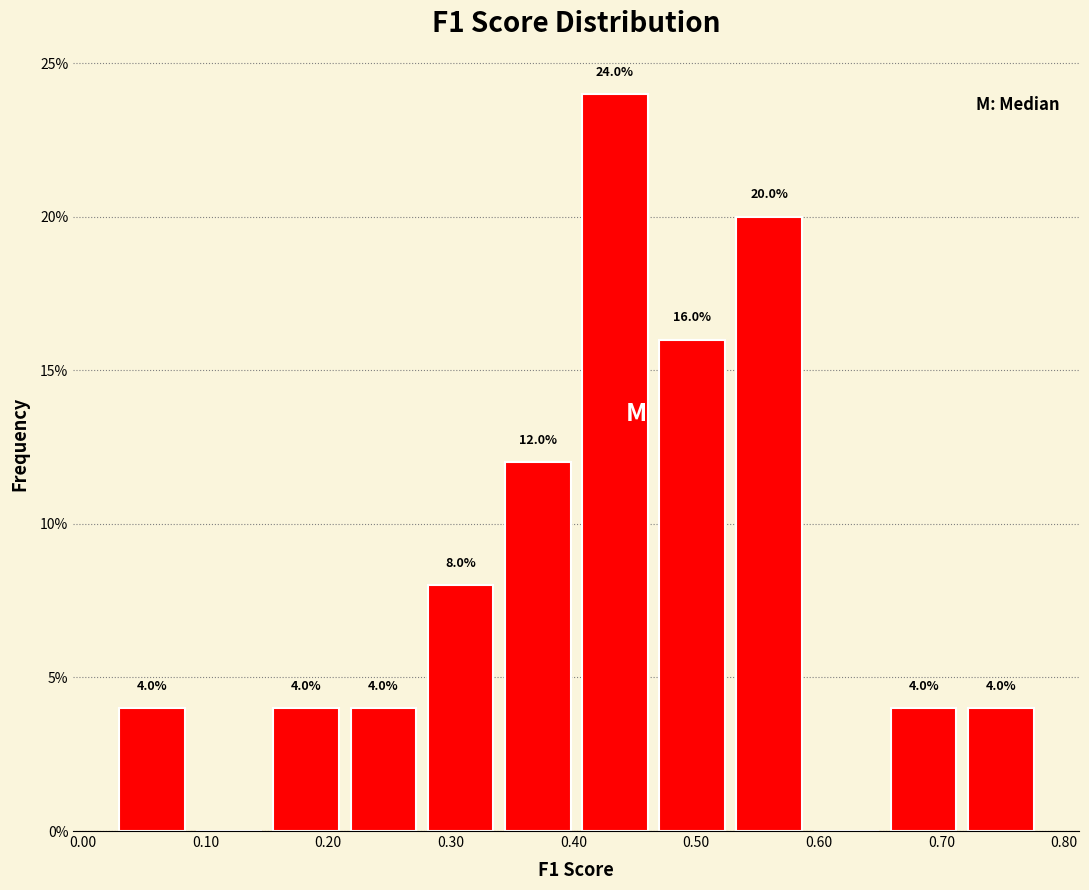

Which range on the x-axis has the tallest bar?

0.41 to 0.47